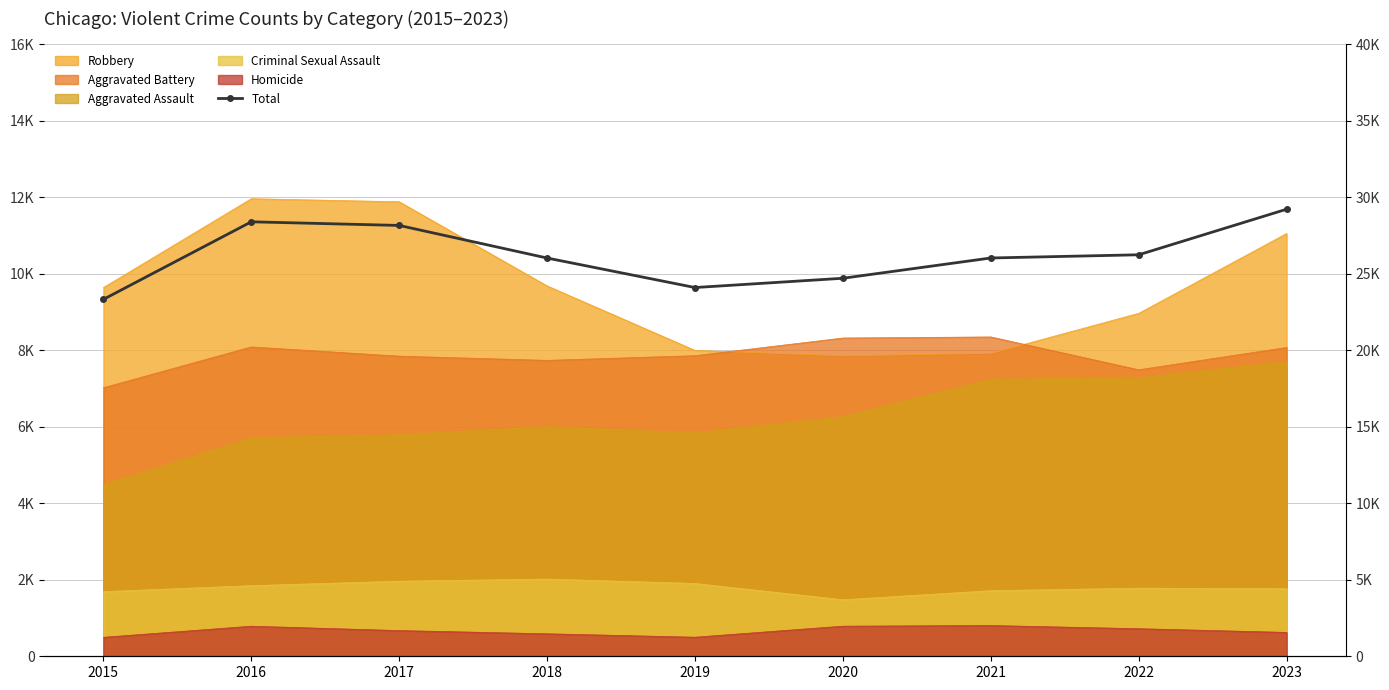

What is the value of the 5th point from the left?

24095